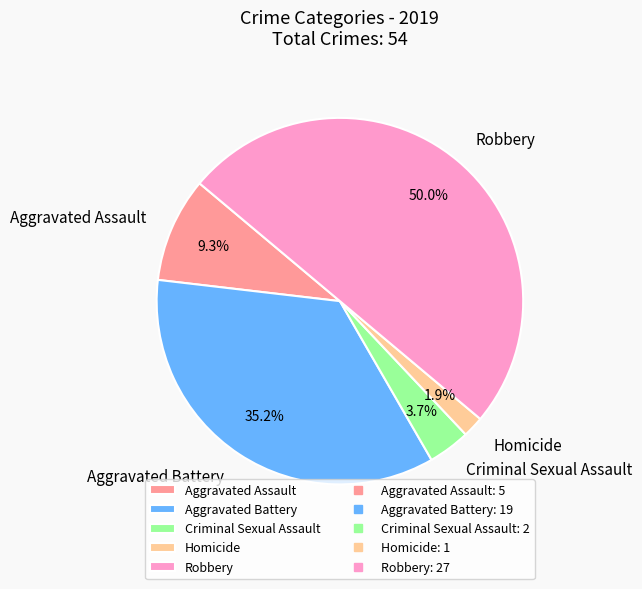

Count the number of slices in the pie.

5